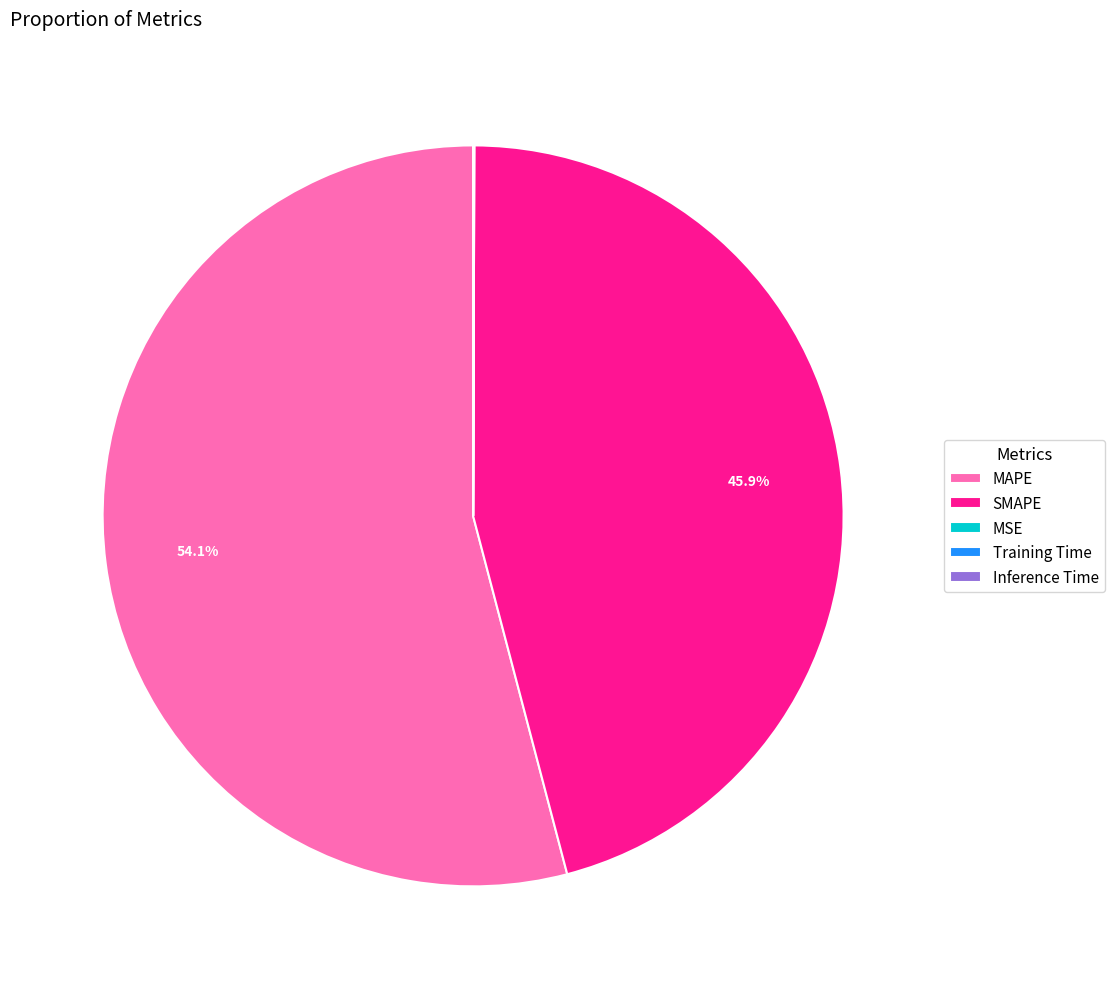

What is the largest slice in the pie chart?

MAPE